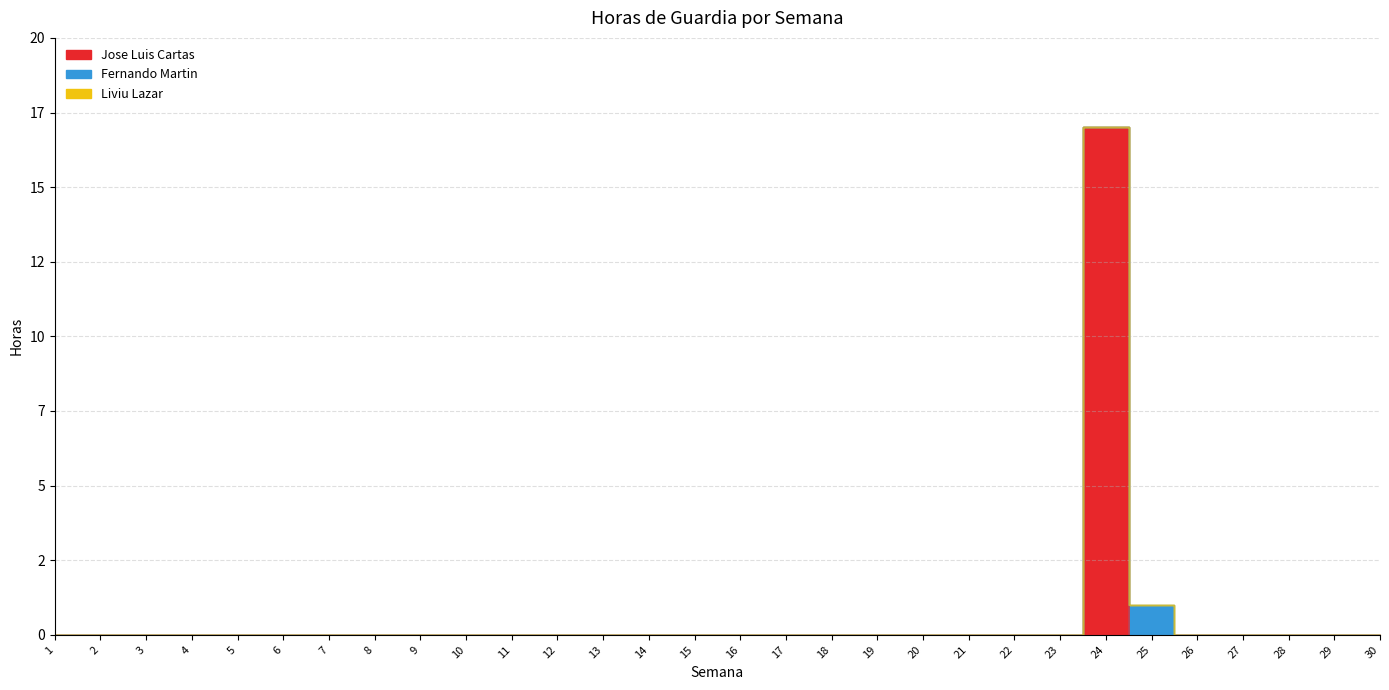

Reading left to right, transcribe all the data shown in this chart.

Jose Luis Cartas: 0	0	0	0	0	0	0	0	0	0	0	0	0	0	0	0	0	0	0	0	0	0	0	17	0	0	0	0	0	0
Fernando Martin: 0	0	0	0	0	0	0	0	0	0	0	0	0	0	0	0	0	0	0	0	0	0	0	0	1	0	0	0	0	0
Liviu Lazar: 0	0	0	0	0	0	0	0	0	0	0	0	0	0	0	0	0	0	0	0	0	0	0	0	0	0	0	0	0	0